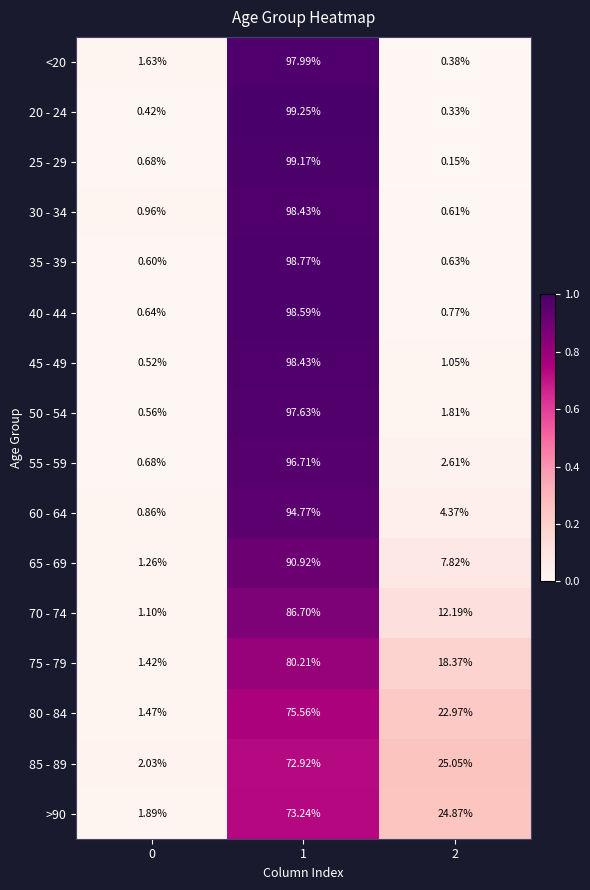

Is the value of 80 - 84 at 2 greater than the value of 35 - 39 at 1?

No